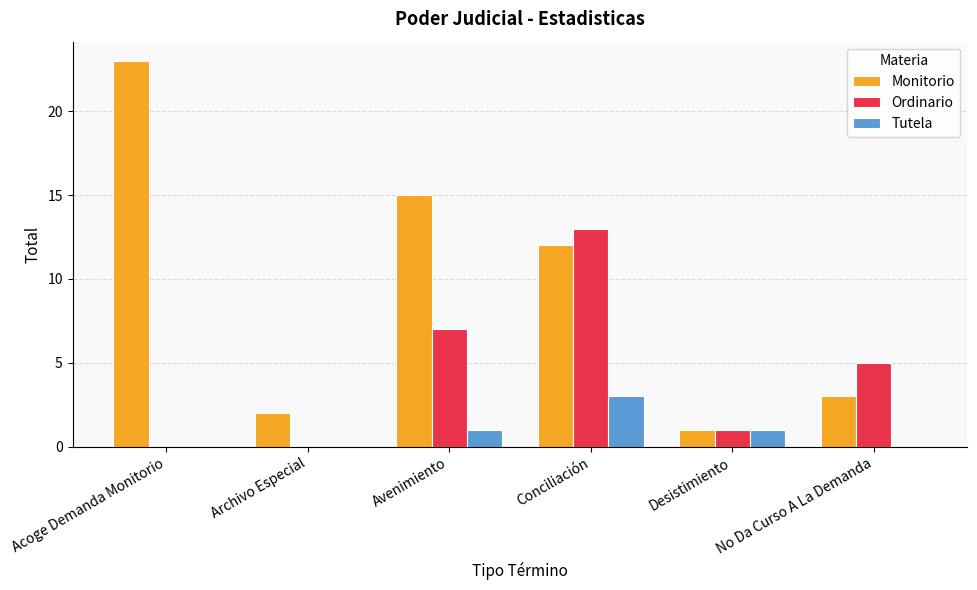

What is the total value across all series at Desistimiento?

3